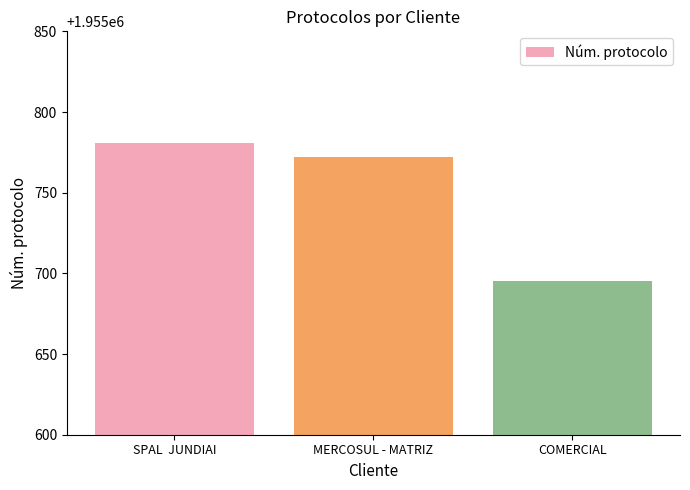

List the labels in order of value, largest first.

SPAL  JUNDIAI, MERCOSUL - MATRIZ, COMERCIAL